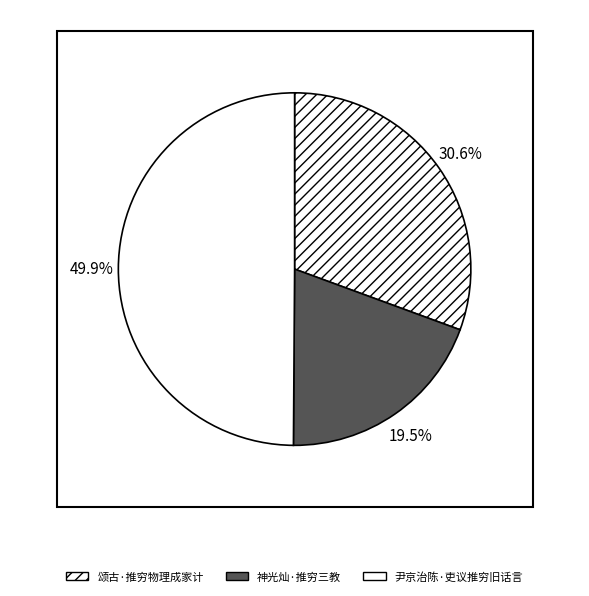

What is the total percentage of 颂古·推穷物理成家计 and 尹京治陈·吏议推穷旧话言?

80.5%